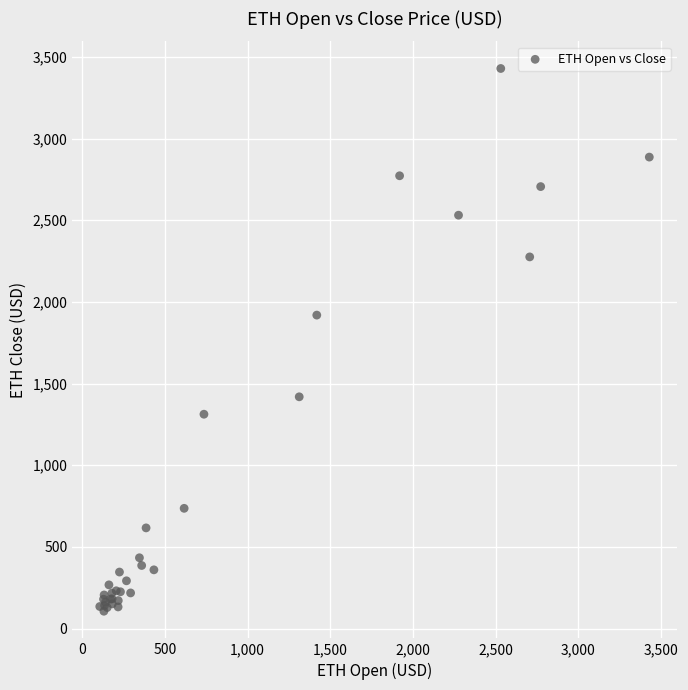

What Y value in the scatter plot is closest to 1767?

1919.4